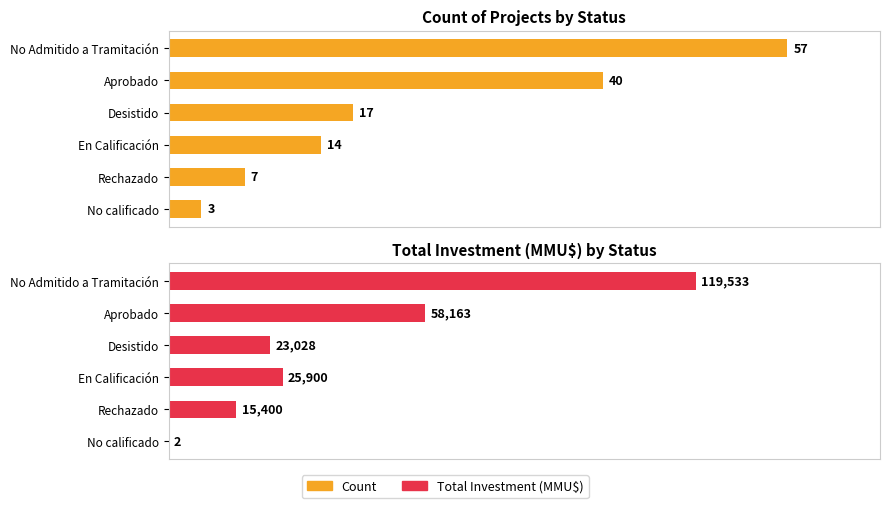

Which series has the largest range (max minus min)?

Total Investment (MMU$)